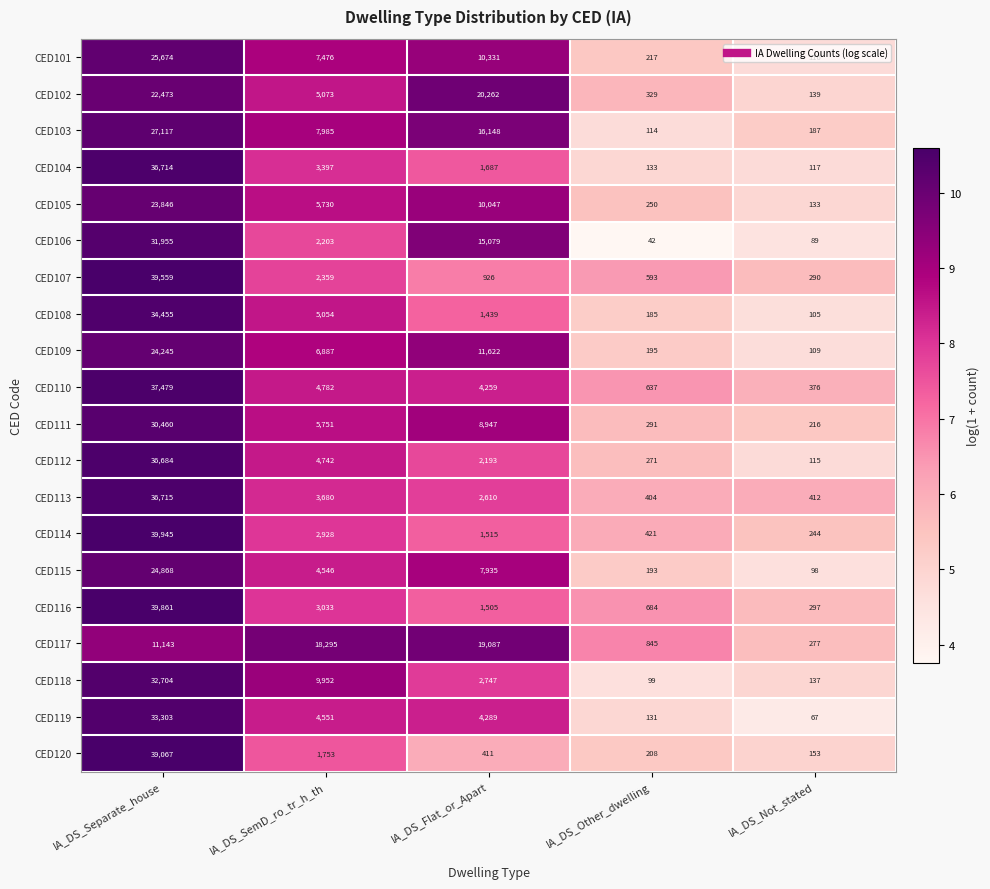

How many distinct data groups are displayed?

20